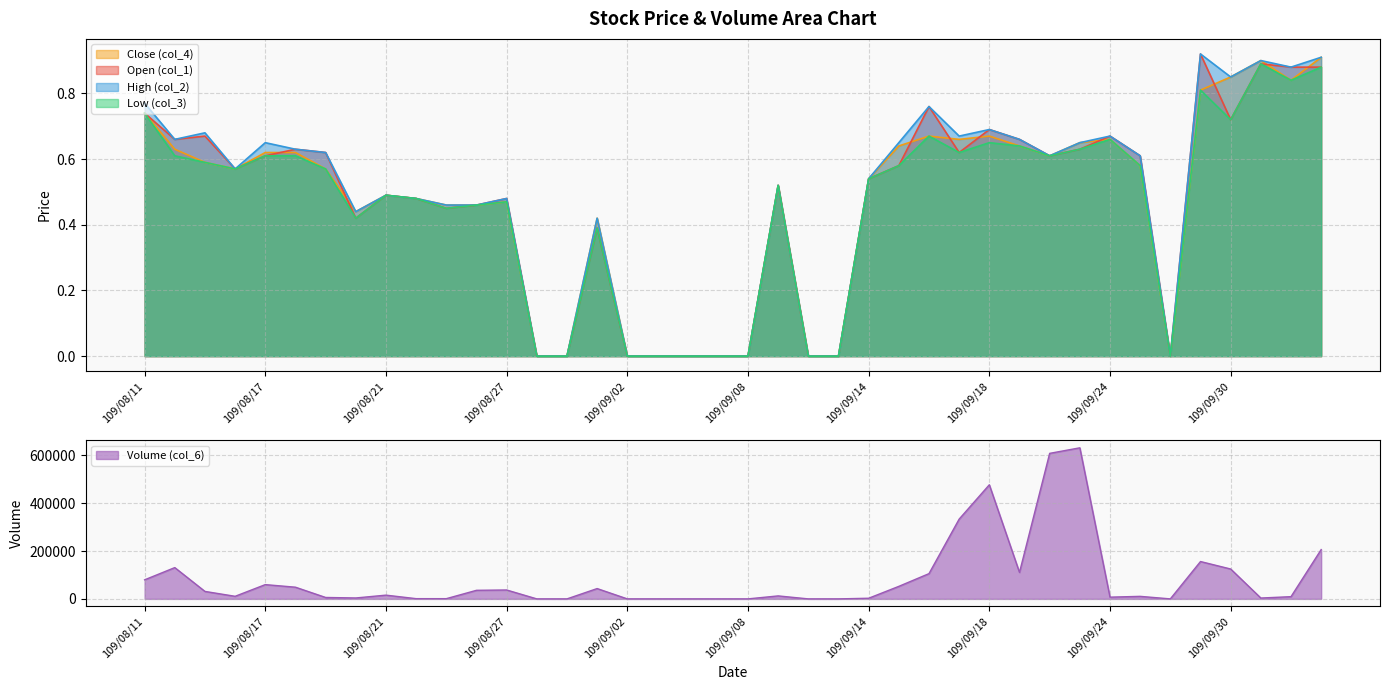

At 109/08/13, list the series in order from smallest to largest.

col_3, col_4, col_1, col_2, col_6